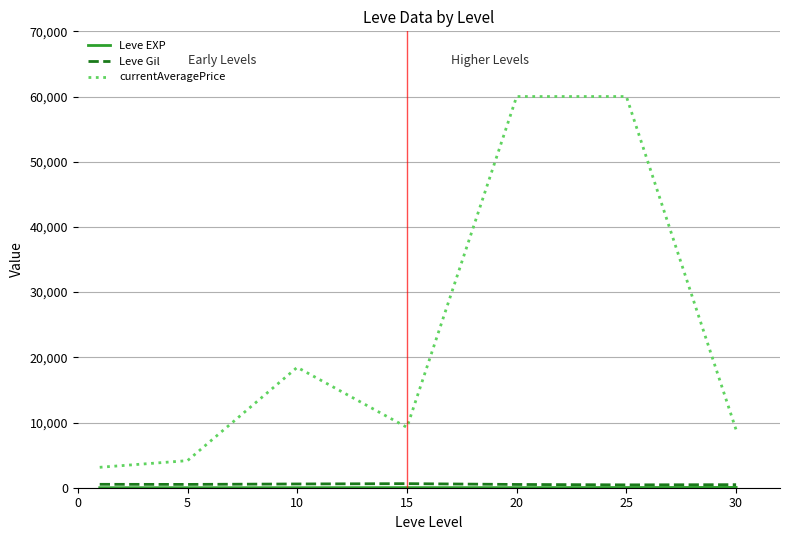

Which series has the largest total across all categories?

currentAveragePrice